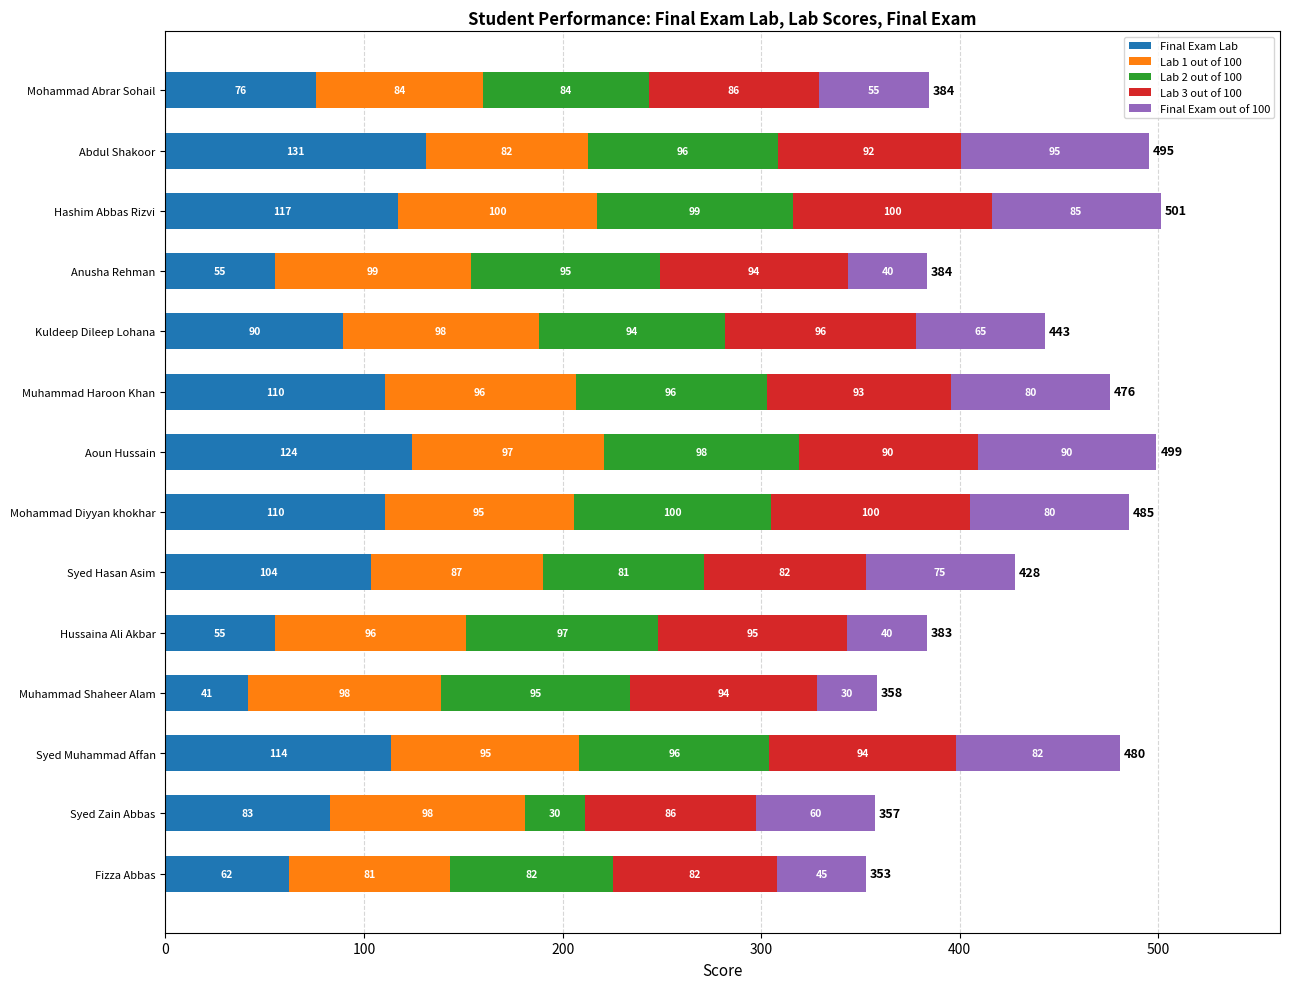

What is the maximum value for Final Exam Lab?

131.1